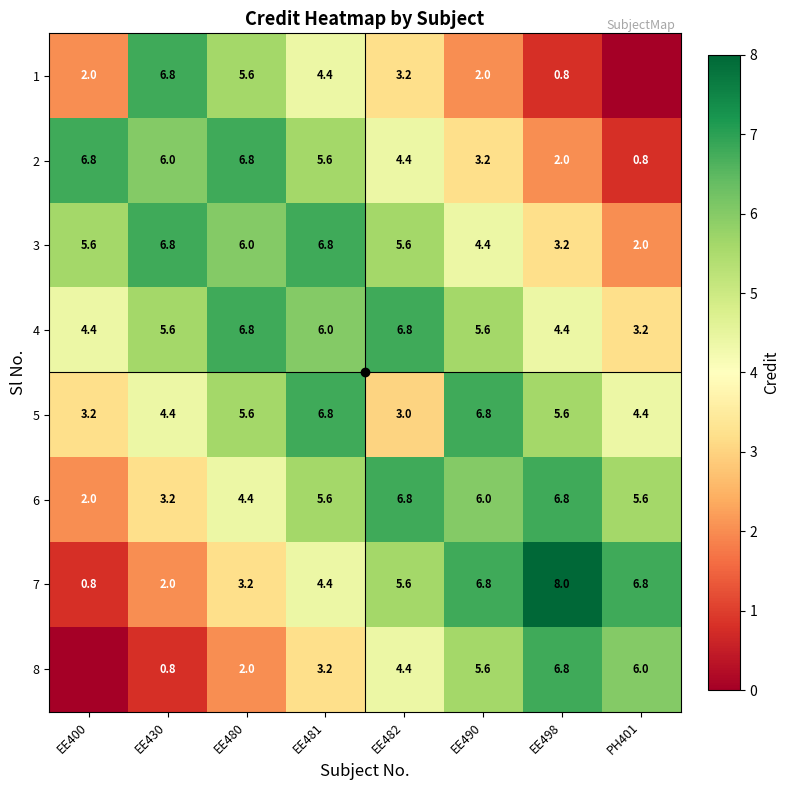

Which label corresponds to the largest value in the chart?

EE498